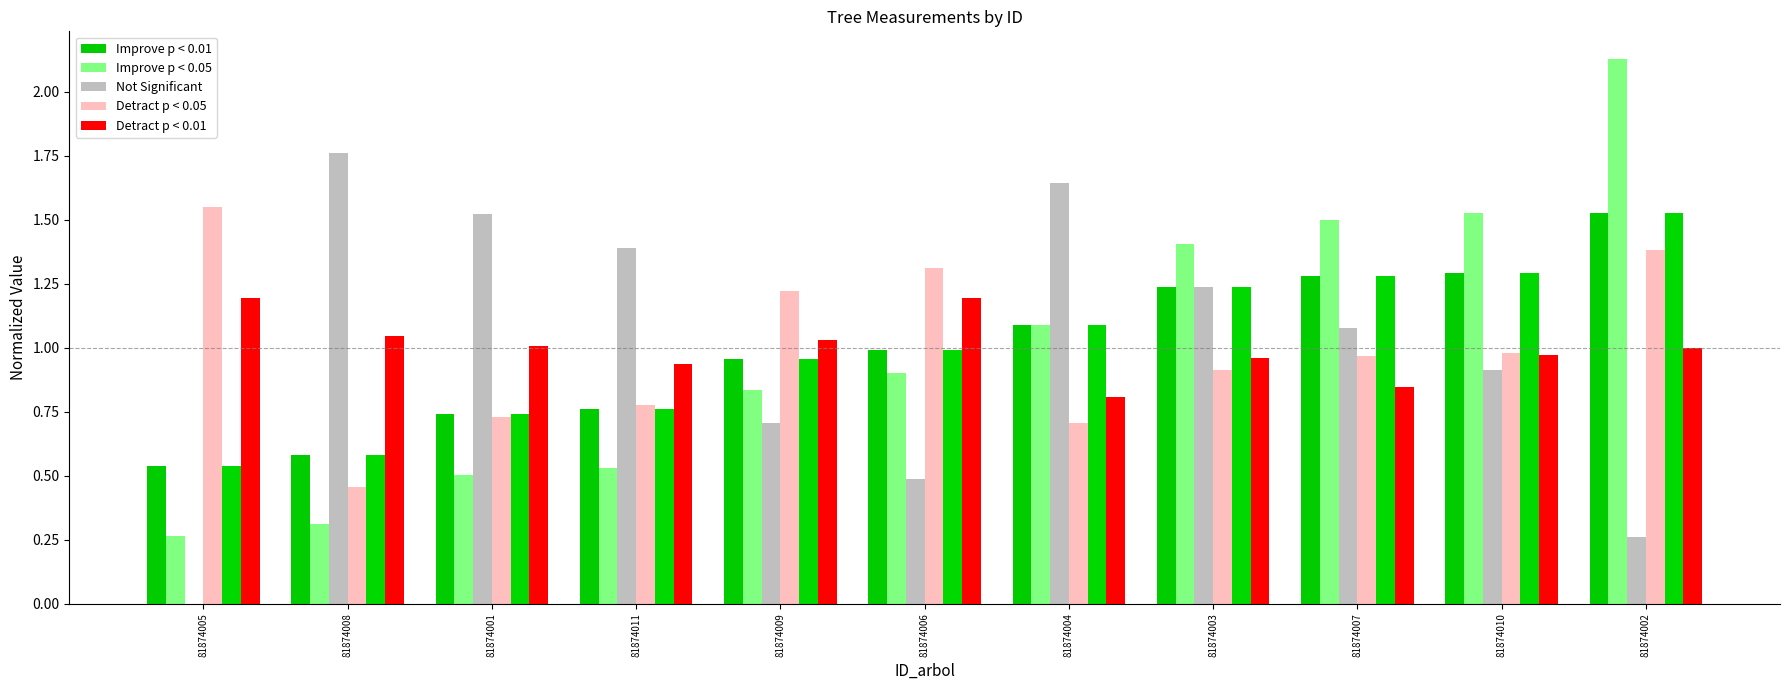

List the labels in order of Improve p < 0.05 value, smallest first.

81874005, 81874008, 81874001, 81874011, 81874009, 81874006, 81874004, 81874003, 81874007, 81874010, 81874002